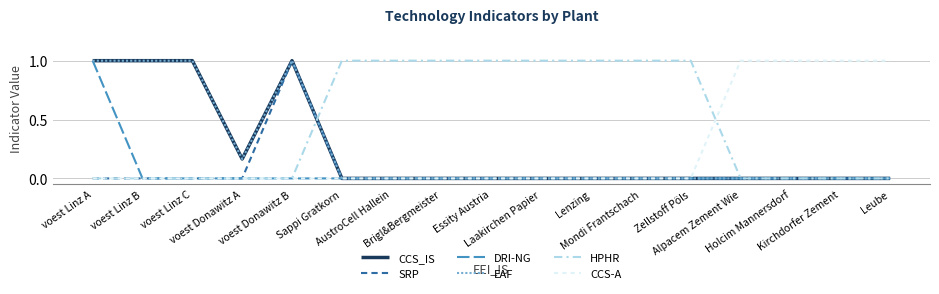

Does the chart display data point markers on the line(s)?

No